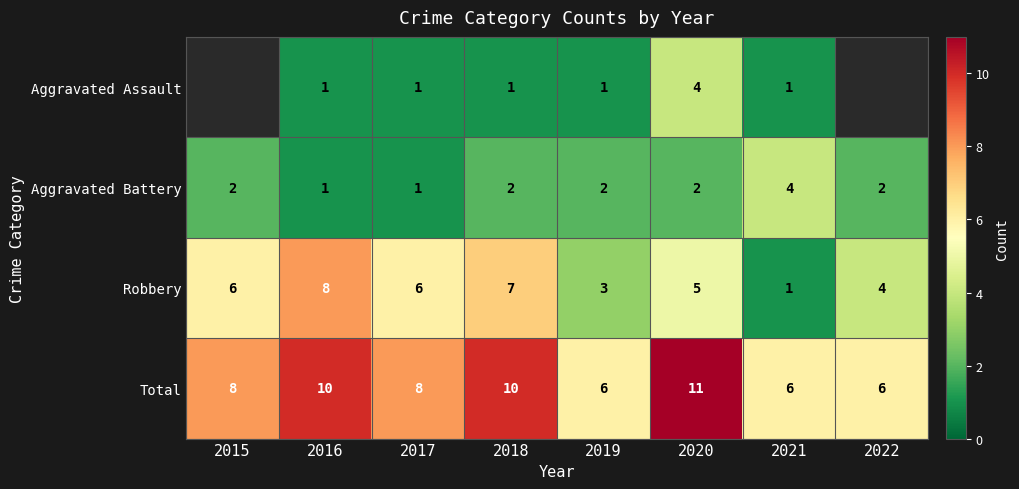

What is the minimum value shown in the chart?

1.0